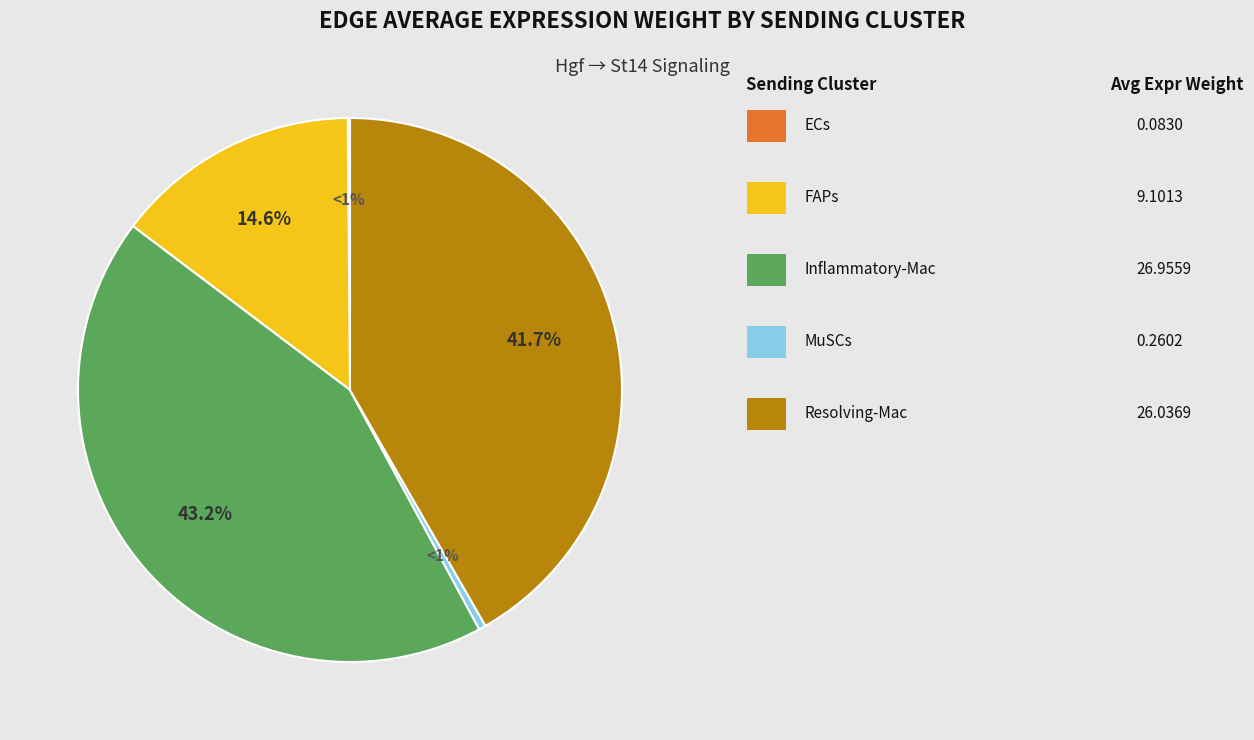

What is the change in value from ECs to FAPs?

+9.0